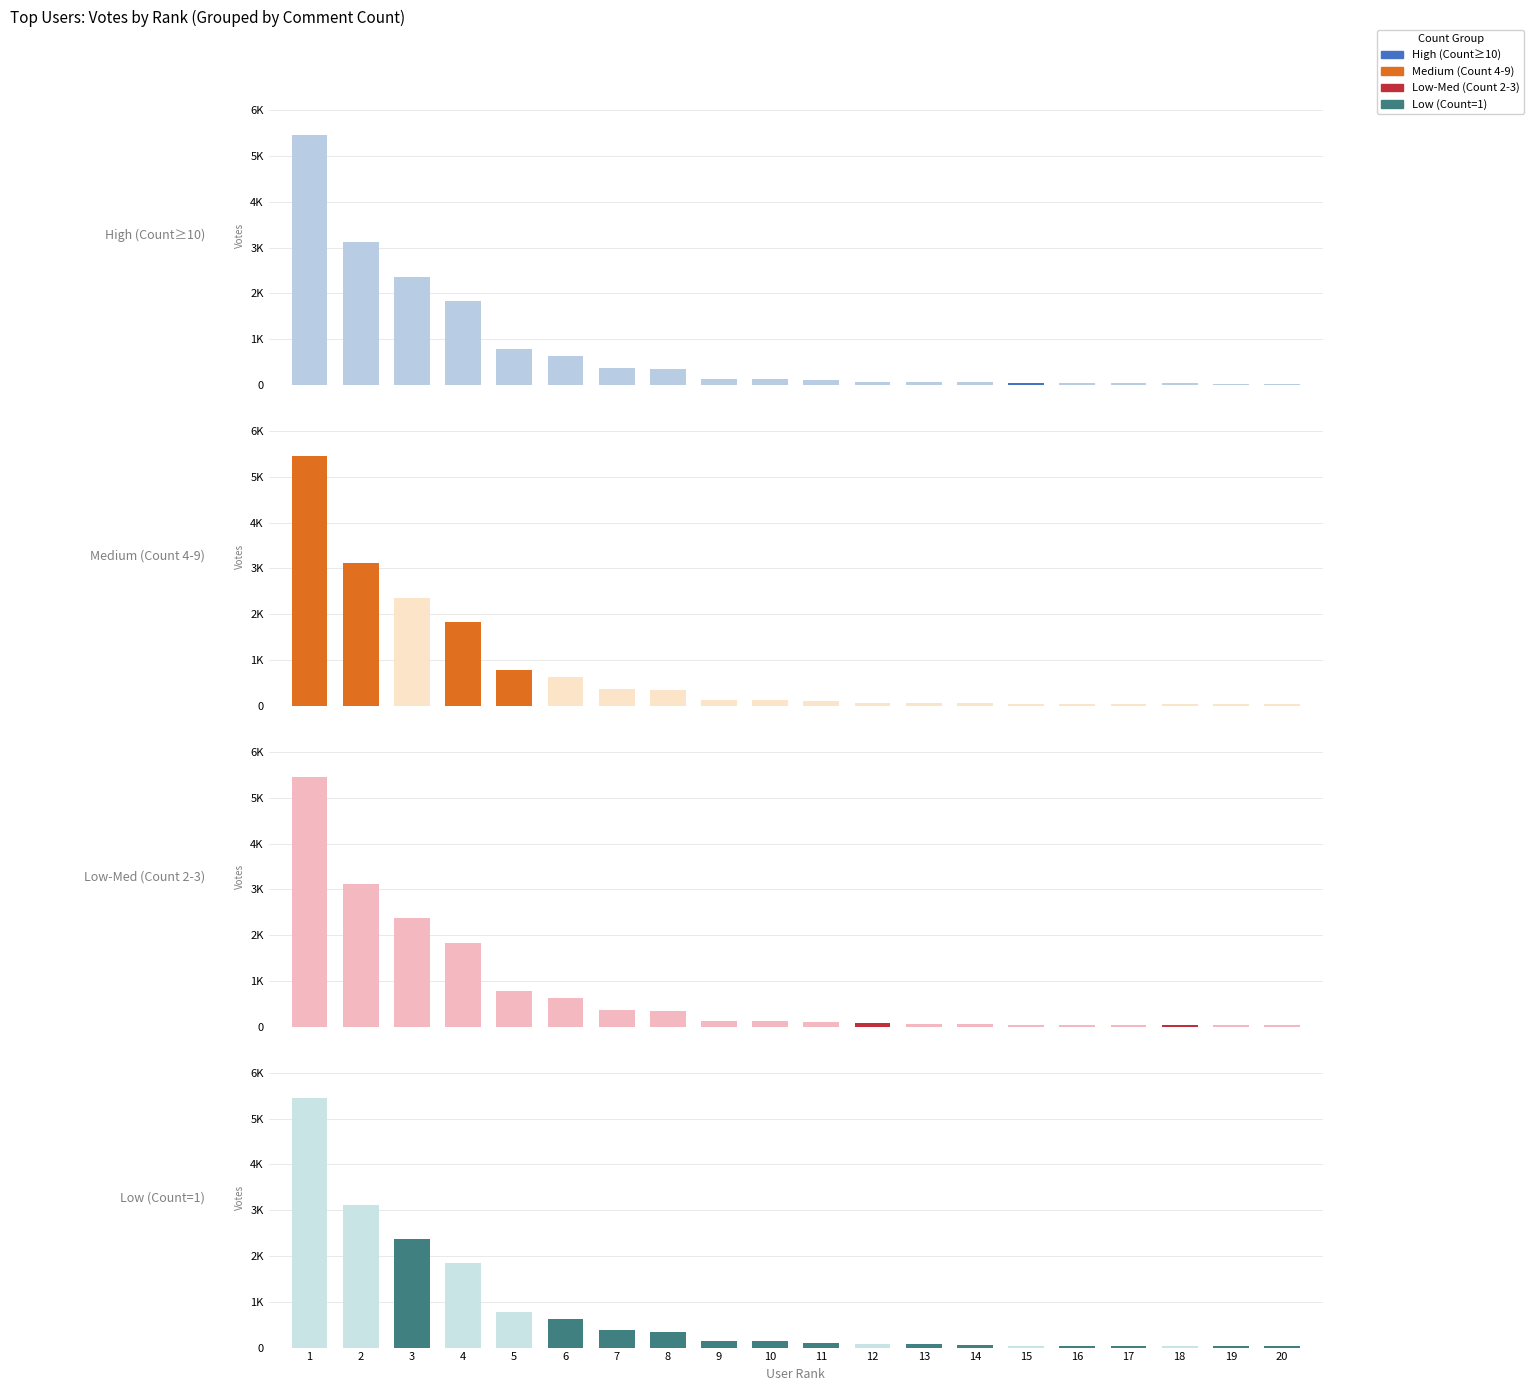

Which series has the widest spread of values?

High (Count≥10)